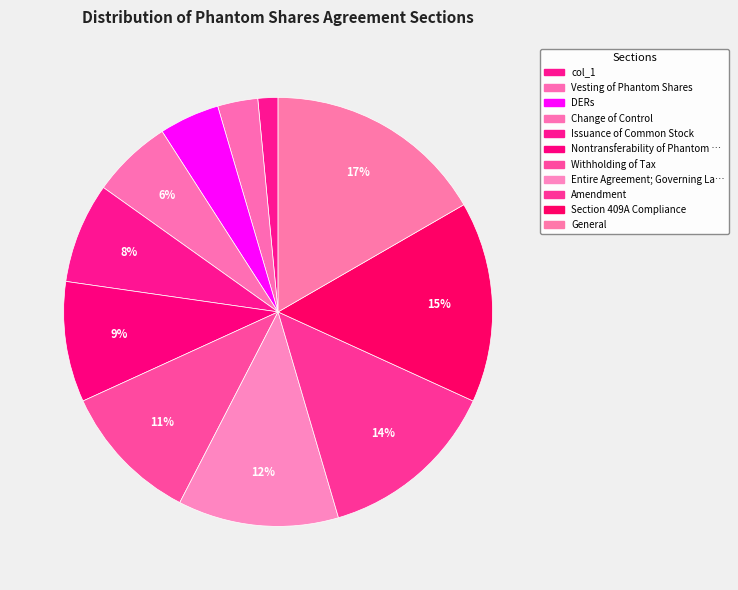

Count the number of slices in the pie.

11